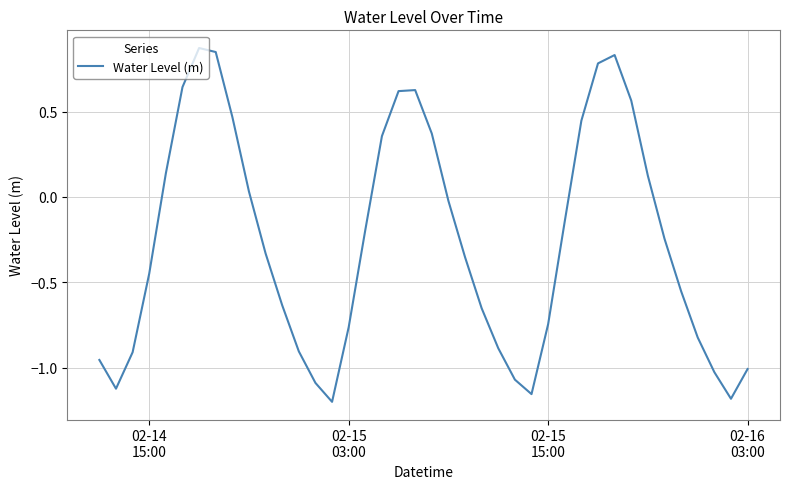

What is the difference between the maximum and minimum values?

2.1